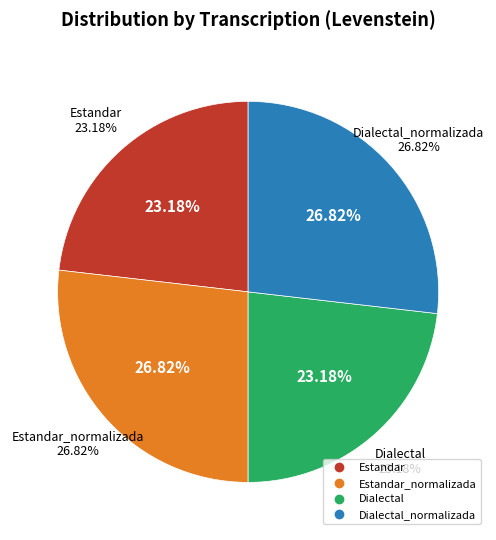

The Dialectal slice represents 10% of the pie. True or false?

False